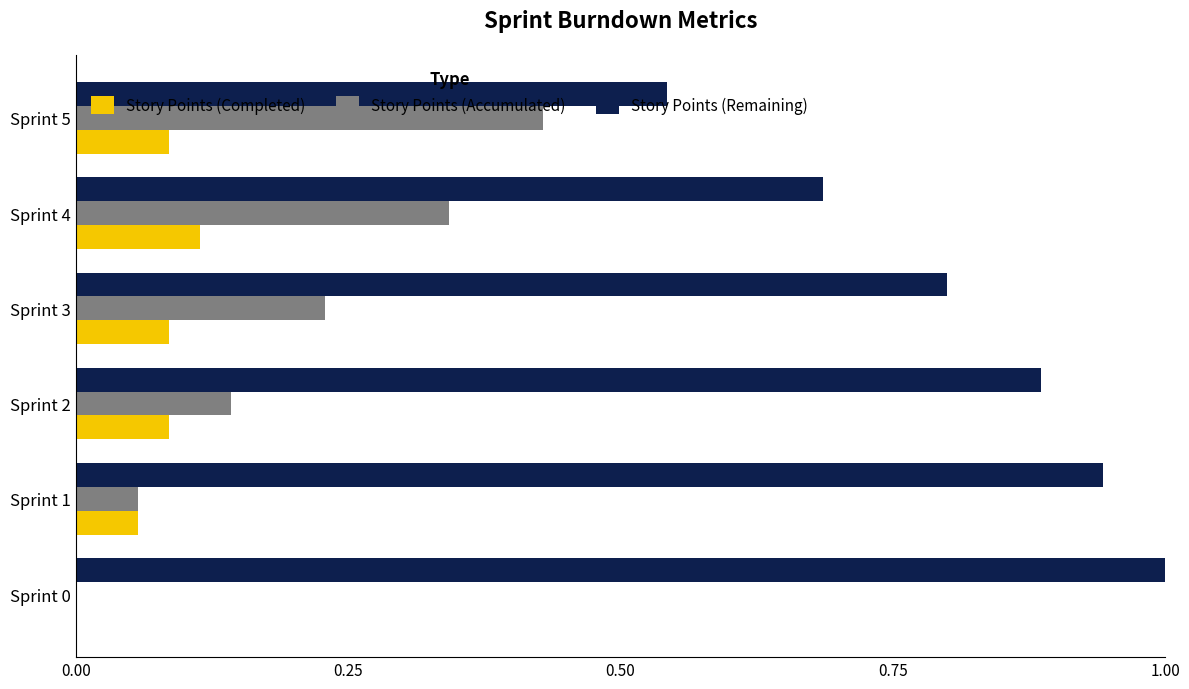

Which label corresponds to the largest value in the chart?

Sprint 0